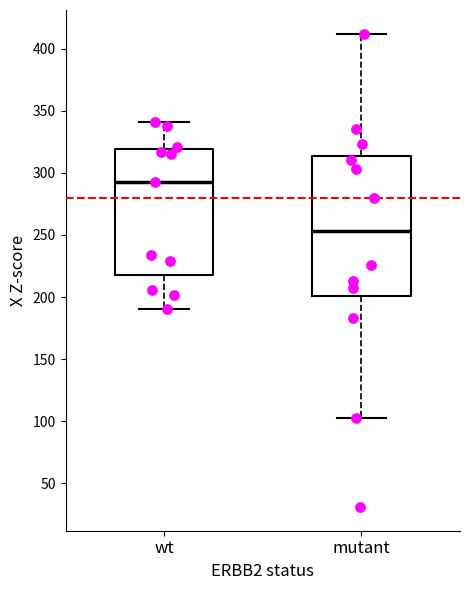

Reading left to right, transcribe this box plot: for each box, give where its median line is, the range the box spans, and where its two whiskers end, as read against the y-axis. The values are not printed on the chart, so give them approximately, as read against the axis.

wt: median 295, box 220 to 320, whiskers 190 to 340
mutant: median 255, box 200 to 315, whiskers 105 to 410